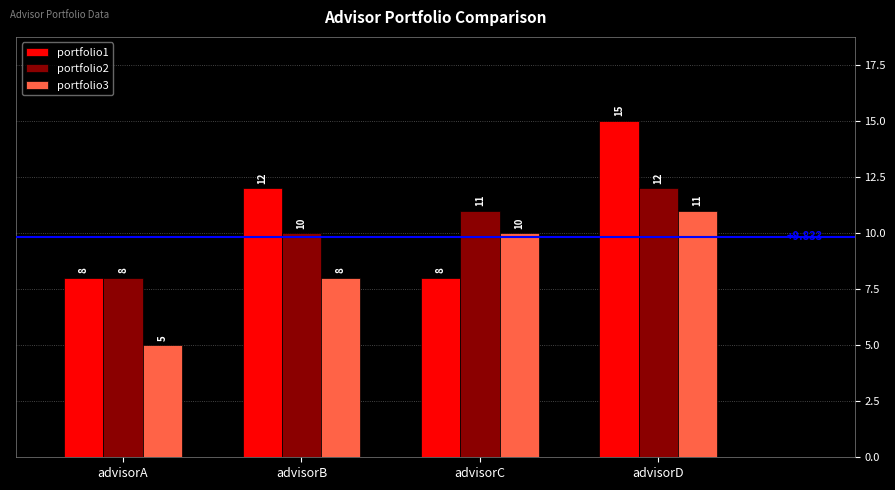

How many groups of bars are there?

4